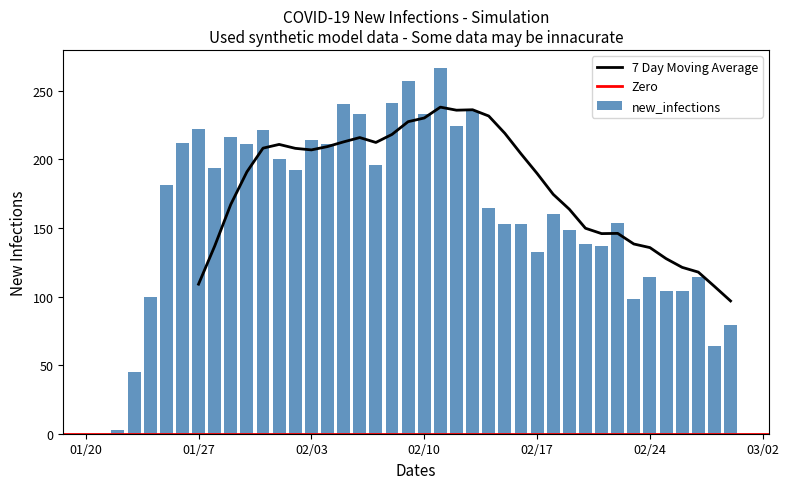

How many values in new_infections are above zero?

39